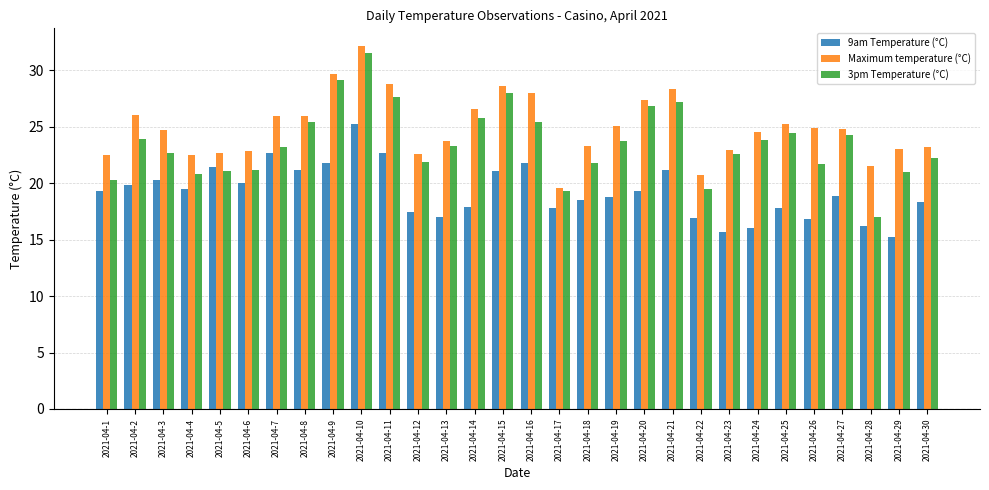

The 3pm Temperature (°C) series shows 30.7 at 2021-04-23. True or false?

False